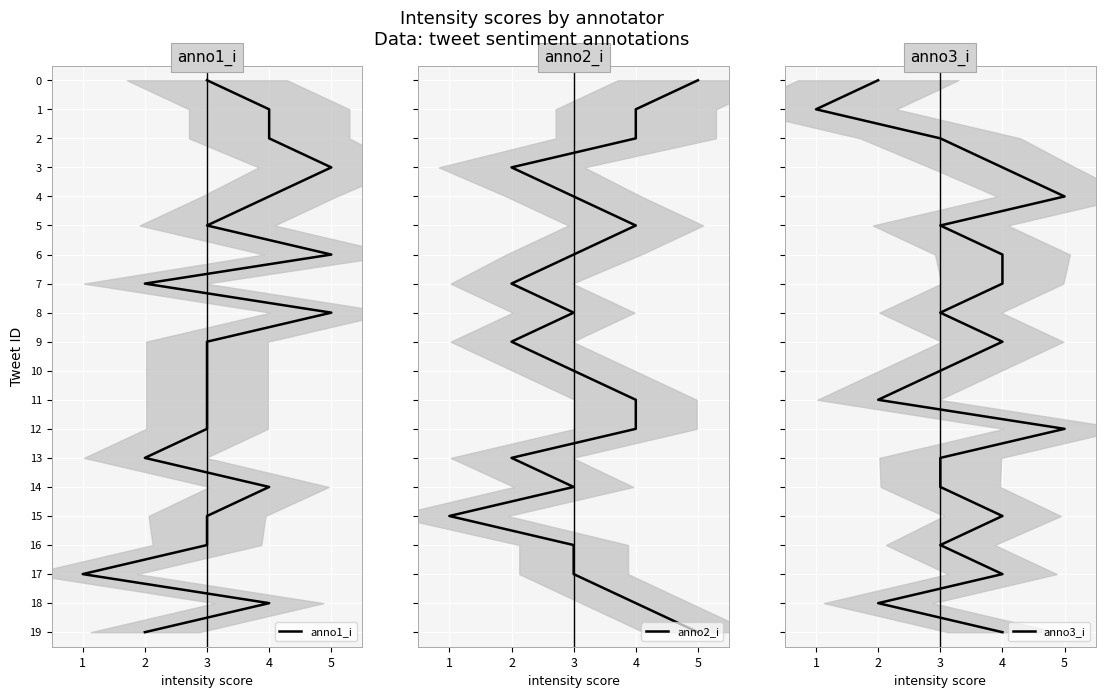

Count the number of data series in this chart.

3